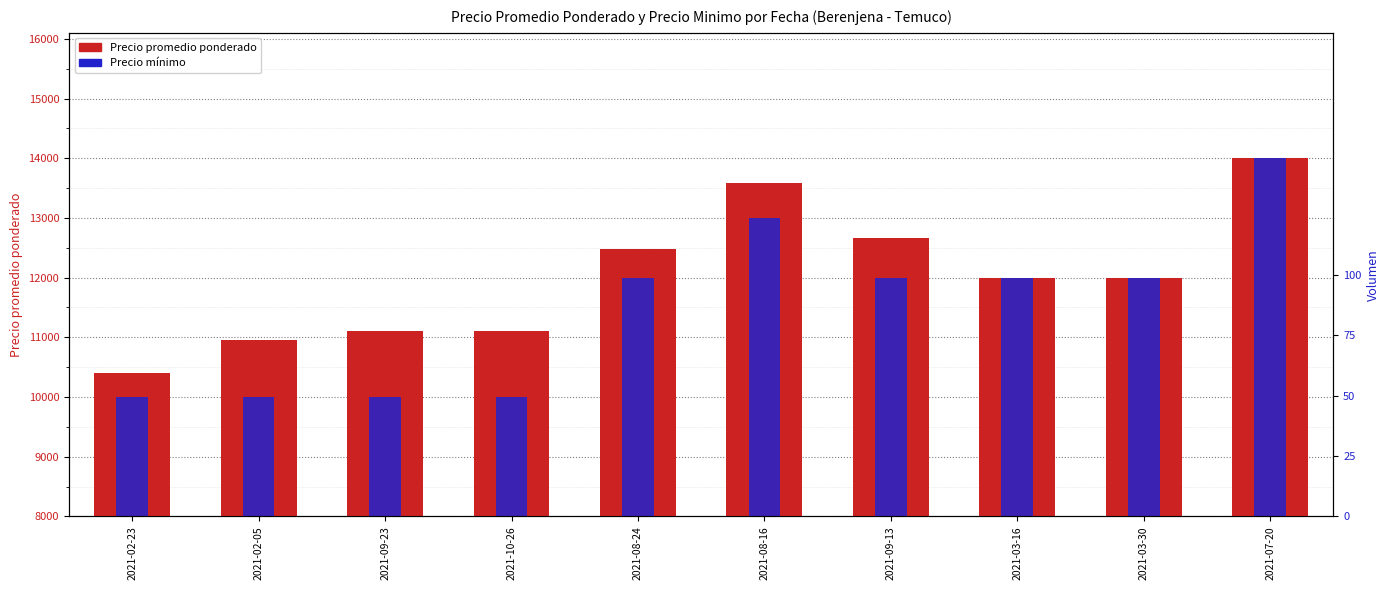

Between 2021-03-16 and 2021-09-23, which is larger?

2021-03-16